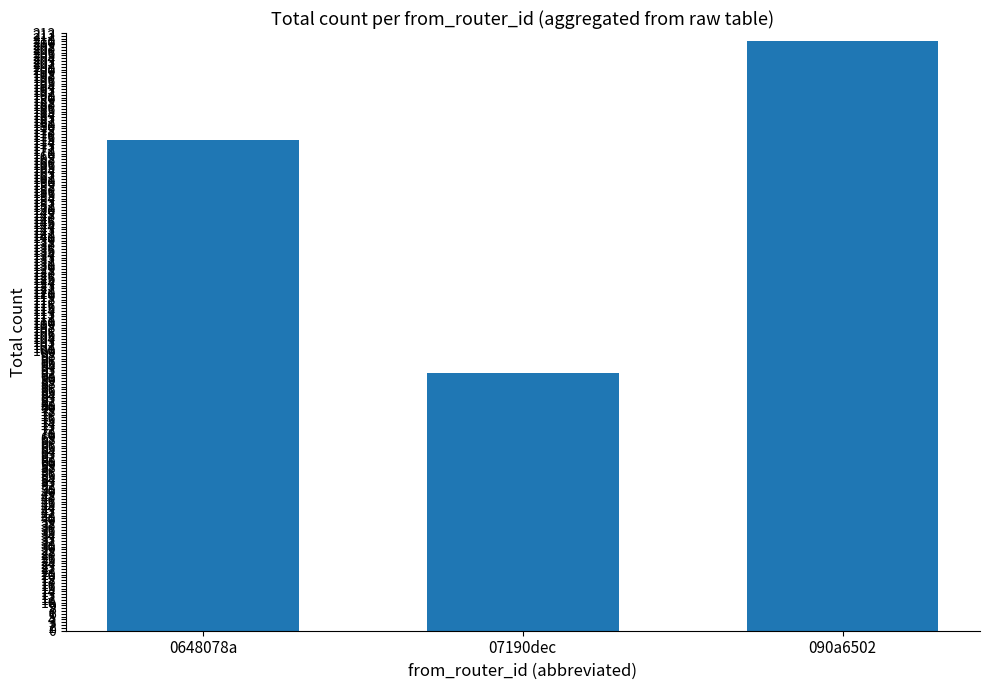

Reading left to right, transcribe all the data shown in this chart.

0648078a=175	07190dec=92	090a6502=210